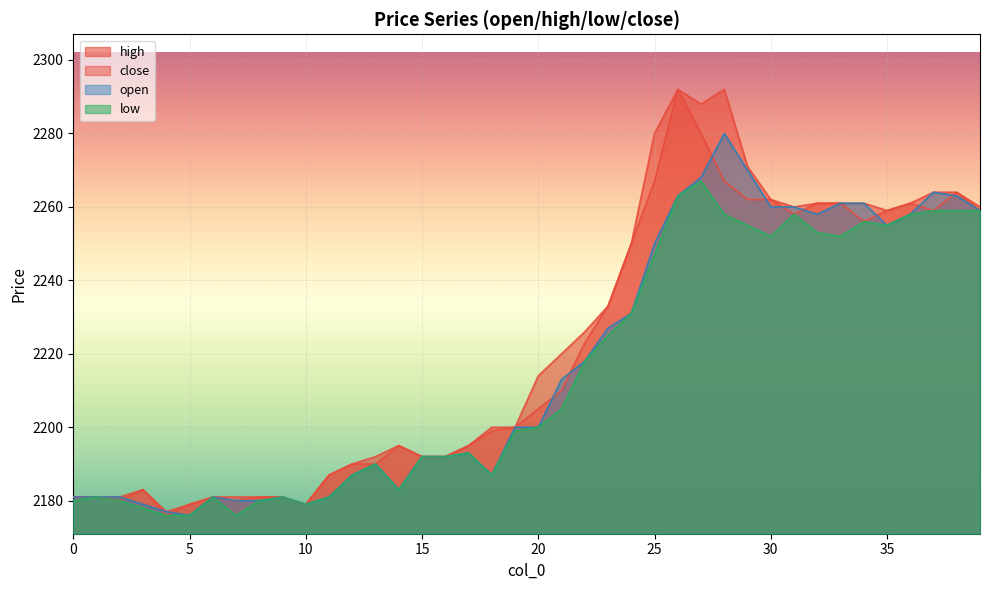

True or false: high has a value of 3146 at 10.

False